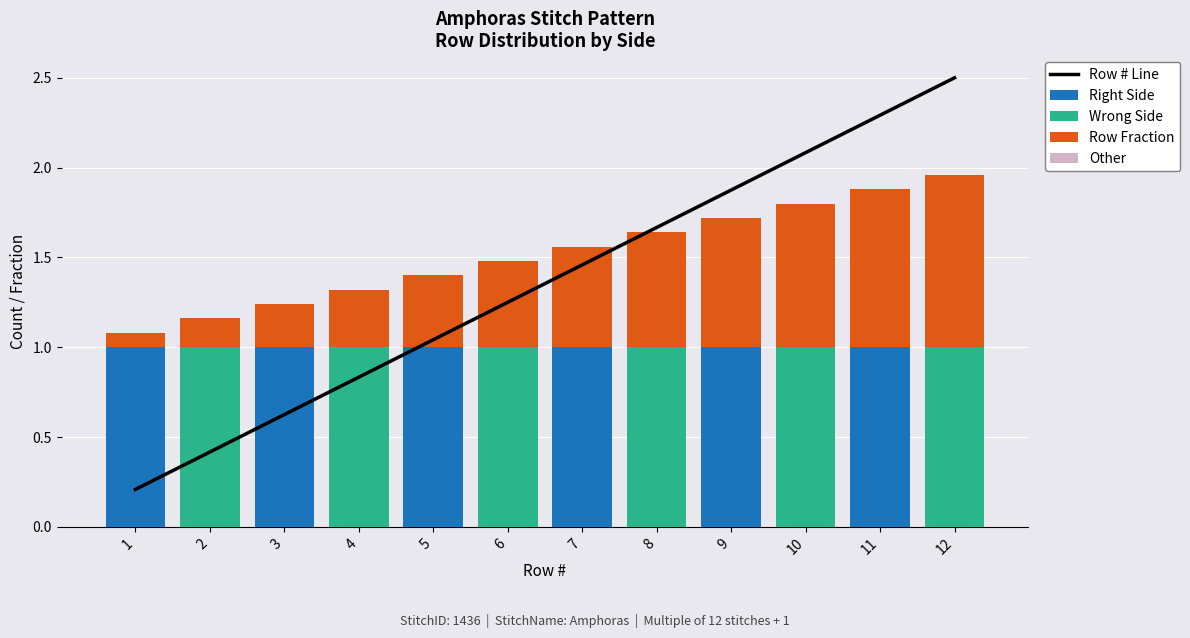

Between 11 and 4, which is larger?

11